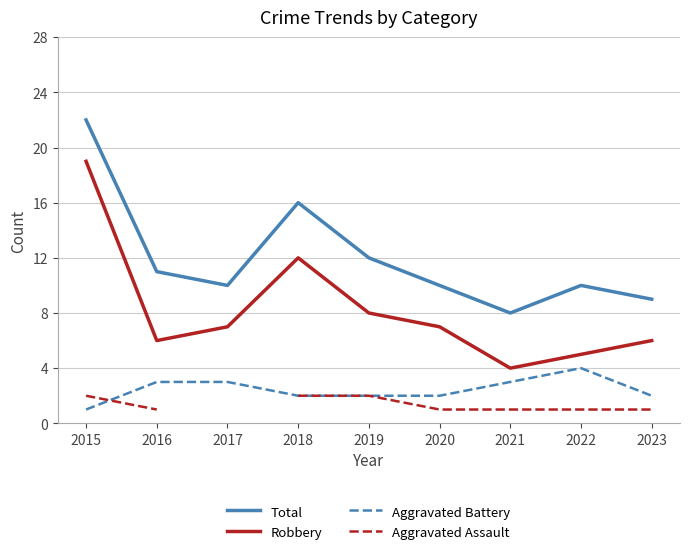

What is the difference between the Robbery values at 2017 and 2018?

5